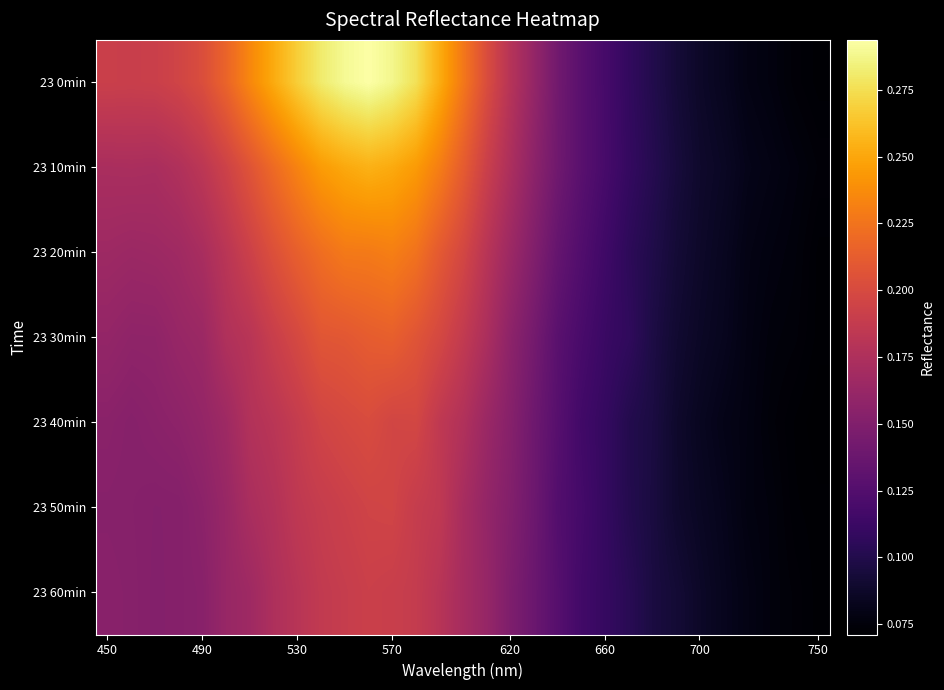

Reading right to left, transcribe all the data shown in this chart.

23 0min: 0.1	0.1	0.1	0.1	0.1	0.1	0.1	0.1	0.1	0.1	0.1	0.1	0.2	0.2	0.2	0.2	0.3	0.3	0.3	0.3	0.3	0.3	0.3	0.3	0.2	0.2	0.2	0.2	0.2	0.2	0.2
23 10min: 0.1	0.1	0.1	0.1	0.1	0.1	0.1	0.1	0.1	0.1	0.1	0.1	0.2	0.2	0.2	0.2	0.2	0.2	0.3	0.3	0.3	0.2	0.2	0.2	0.2	0.2	0.2	0.2	0.2	0.2	0.2
23 20min: 0.1	0.1	0.1	0.1	0.1	0.1	0.1	0.1	0.1	0.1	0.1	0.1	0.1	0.2	0.2	0.2	0.2	0.2	0.2	0.2	0.2	0.2	0.2	0.2	0.2	0.2	0.2	0.2	0.2	0.2	0.2
23 30min: 0.1	0.1	0.1	0.1	0.1	0.1	0.1	0.1	0.1	0.1	0.1	0.1	0.1	0.2	0.2	0.2	0.2	0.2	0.2	0.2	0.2	0.2	0.2	0.2	0.2	0.2	0.2	0.2	0.2	0.2	0.2
23 40min: 0.1	0.1	0.1	0.1	0.1	0.1	0.1	0.1	0.1	0.1	0.1	0.1	0.1	0.2	0.2	0.2	0.2	0.2	0.2	0.2	0.2	0.2	0.2	0.2	0.2	0.2	0.2	0.2	0.2	0.2	0.2
23 50min: 0.1	0.1	0.1	0.1	0.1	0.1	0.1	0.1	0.1	0.1	0.1	0.1	0.1	0.2	0.2	0.2	0.2	0.2	0.2	0.2	0.2	0.2	0.2	0.2	0.2	0.2	0.2	0.2	0.2	0.2	0.2
23 60min: 0.1	0.1	0.1	0.1	0.1	0.1	0.1	0.1	0.1	0.1	0.1	0.1	0.1	0.1	0.2	0.2	0.2	0.2	0.2	0.2	0.2	0.2	0.2	0.2	0.2	0.2	0.2	0.2	0.2	0.2	0.2